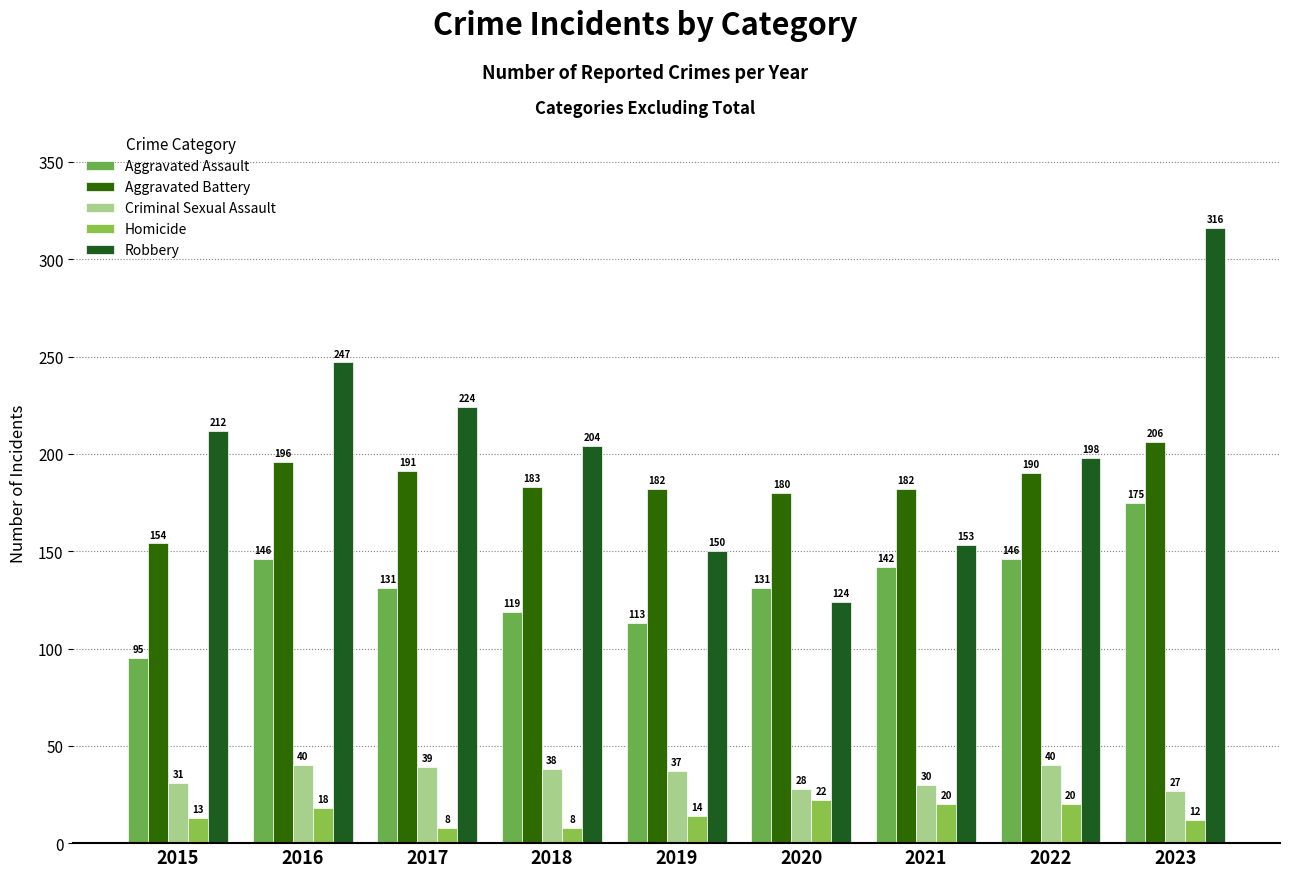

At which label is Homicide closest to 15?

2019